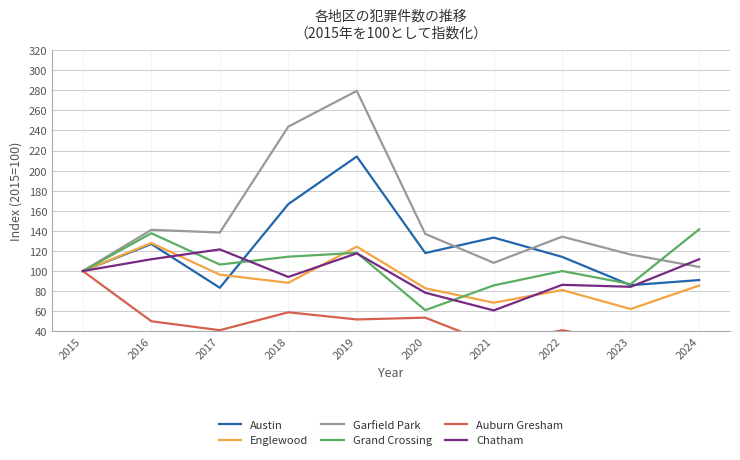

What is the minimum value for Garfield Park?

100.0